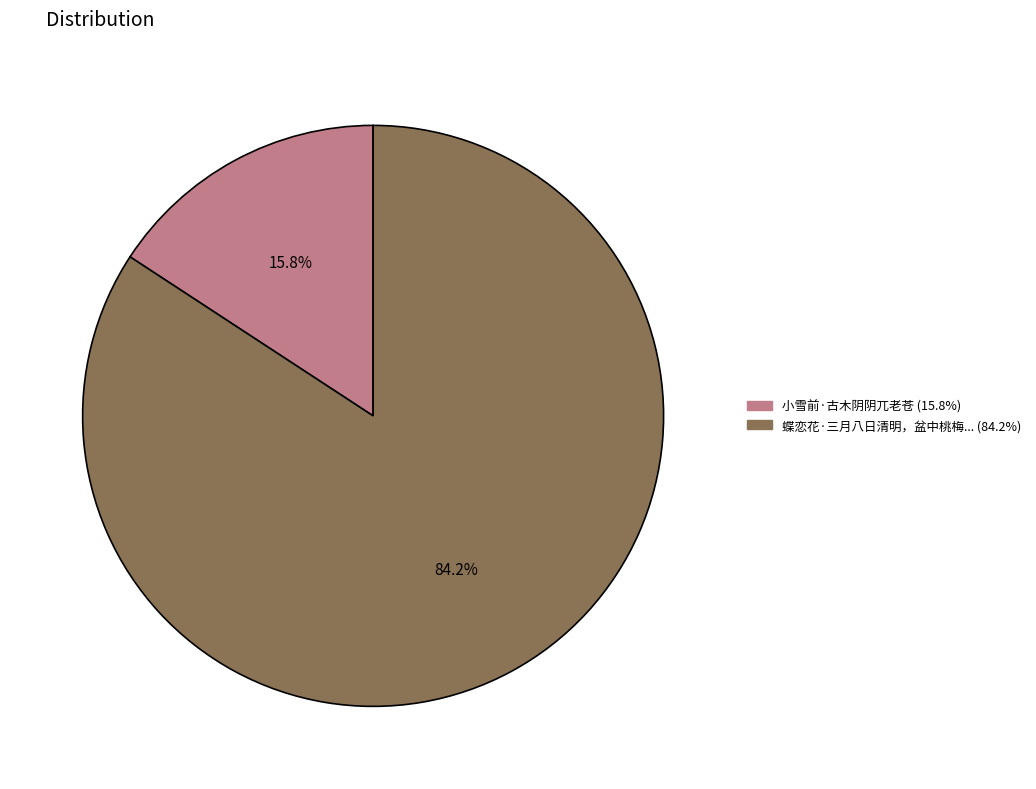

Is there any slice that represents more than half of the pie?

Yes